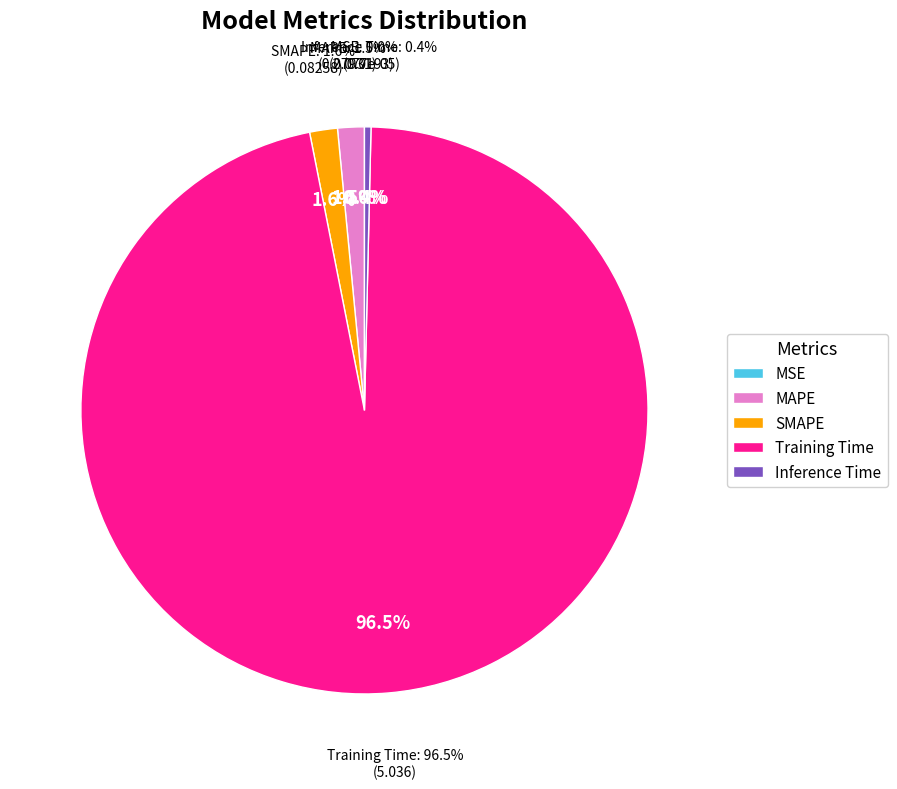

How many segments does this pie chart have?

5